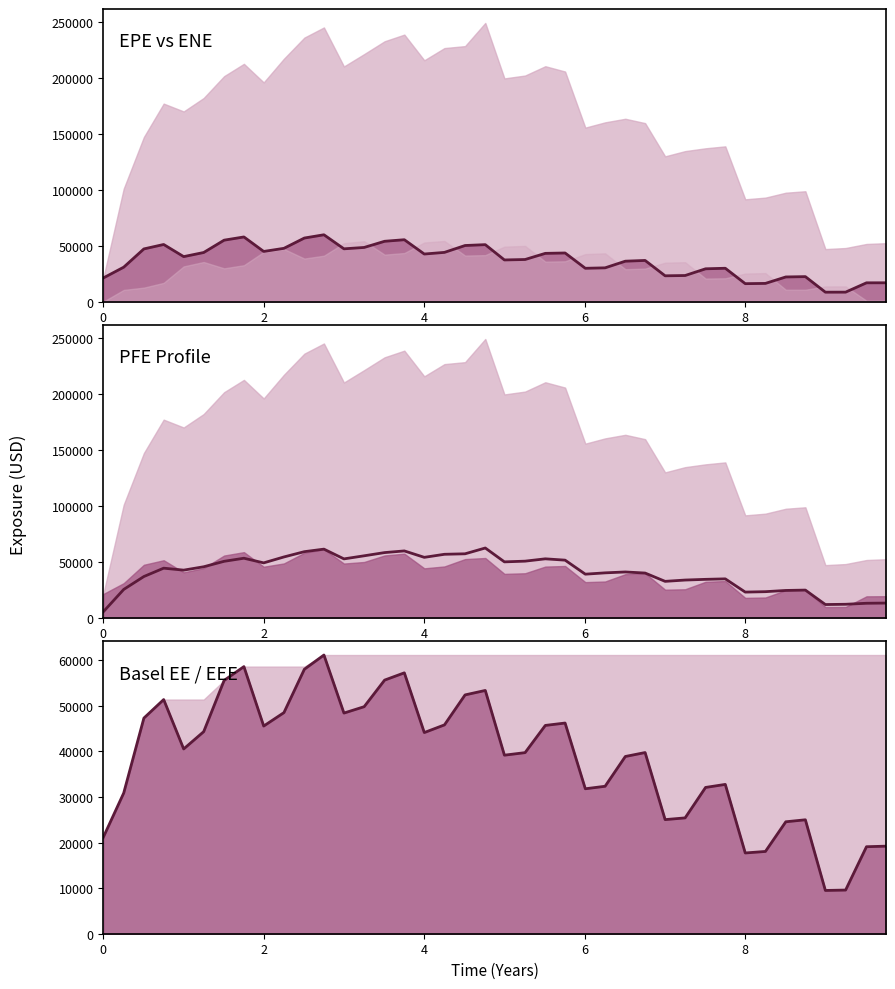

Reading left to right, what are all the values shown in this chart?

EPE: 21185.5	30826.8	47158.0	51121.5	40266.4	43948.7	54983.5	57860.3	44893.6	47680.5	56891.9	59809.8	47238.7	48467.2	53985.6	55379.9	42580.2	44055.4	50207.8	50972.3	37290.7	37681.2	43181.1	43520.4	29830.6	30225.9	36183.1	36840.1	23110.4	23359.2	29369.3	29852.8	16074.7	16301.6	22077.3	22368.6	8456.2	8491.5	16832.4	16858.9
PFE (scaled): 5296.4	25267.5	36814.8	44281.5	42528.8	45534.5	50422.5	53174.5	49021.2	54318.8	59043.0	61313.0	52590.0	55355.0	58224.5	59711.5	53971.2	56701.8	57139.5	62323.8	49919.2	50560.2	52644.2	51456.8	38914.8	40092.2	40892.8	39921.0	32492.8	33659.5	34288.2	34723.2	22881.7	23259.1	24358.3	24683.3	11751.1	11987.5	12893.8	13066.7
BaselEE: 21185.5	30879.3	47317.8	51383.2	40546.1	44337.2	55586.7	58615.1	45572.5	48518.7	58035.2	61156.1	48418.9	49819.2	55652.4	57249.9	44142.9	45825.2	52405.1	53382.8	39179.0	39738.3	45707.1	46233.1	31807.3	32357.1	38892.2	39756.3	25040.4	25418.8	32099.7	32767.3	17720.1	18053.9	24565.7	25002.3	9495.5	9582.2	19091.5	19211.1